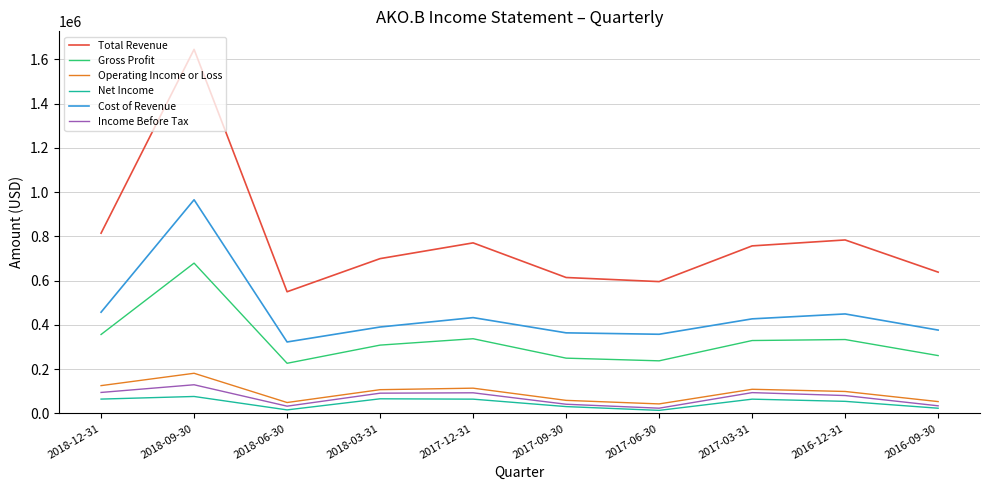

At which category does Total Revenue reach its first local peak?

2018-09-30